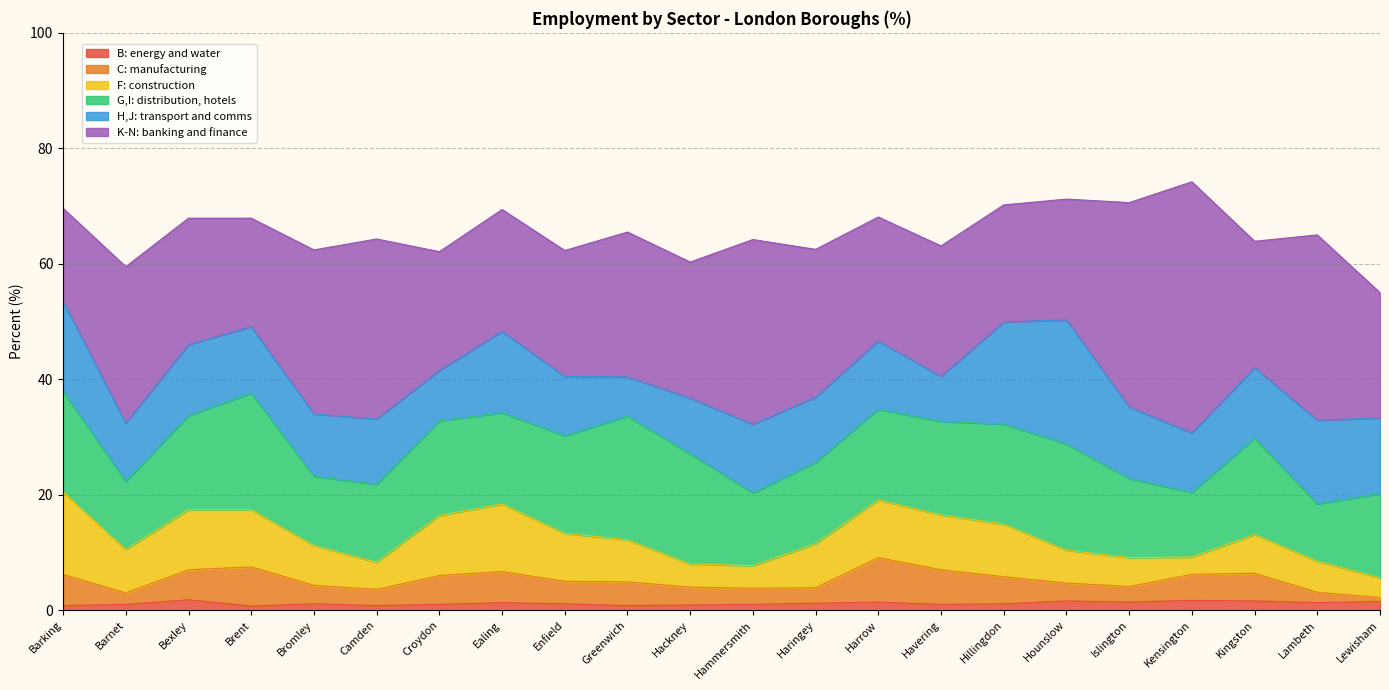

What is the difference between the second highest and minimum values in the B: energy and water series?

1.0